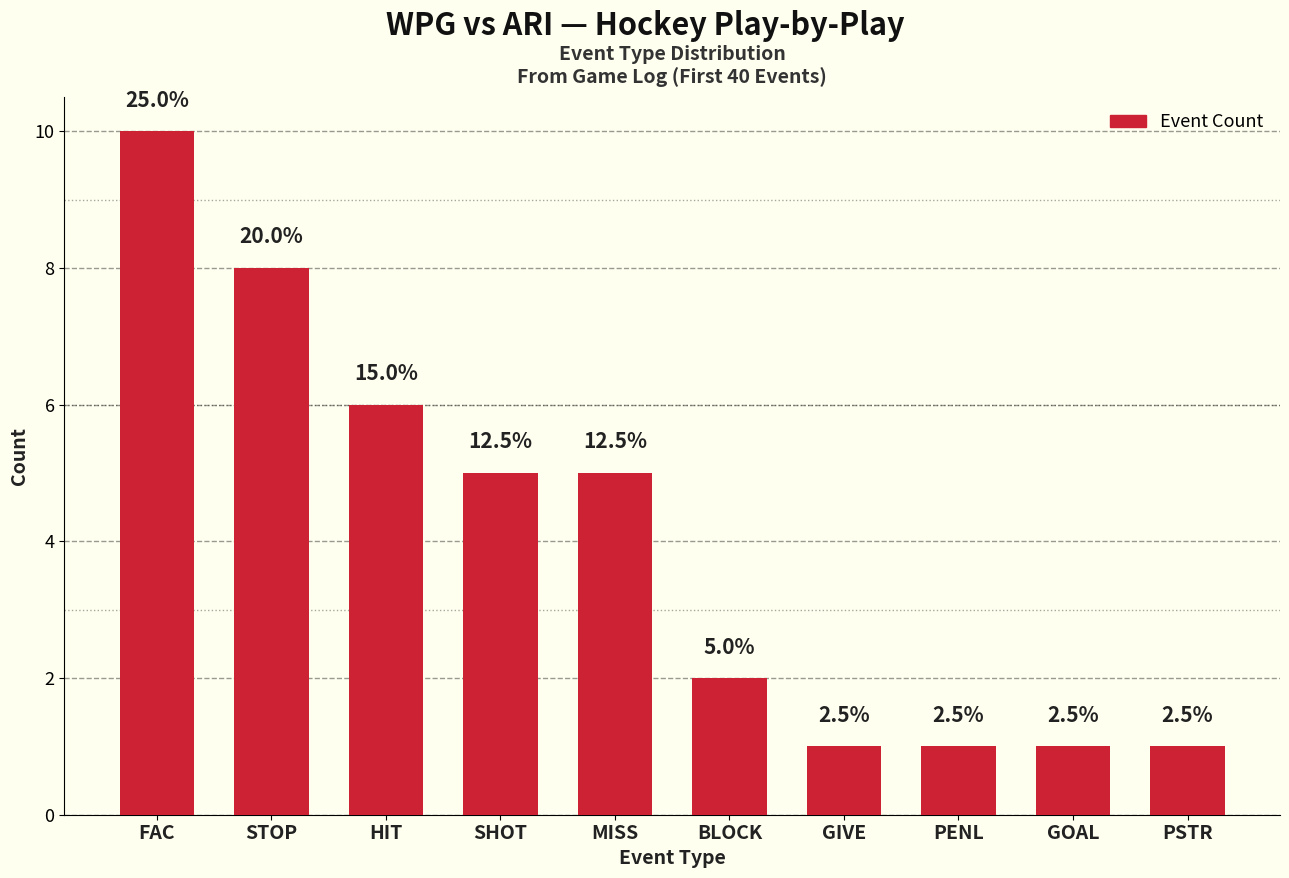

What is the label of the 6th bar from the left?

BLOCK